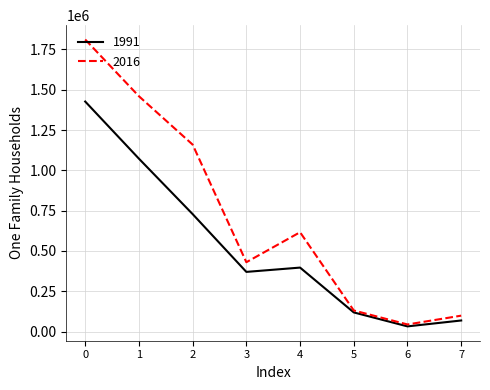

Is the value of 1991 at 7 greater than the value of 2016 at 3?

No